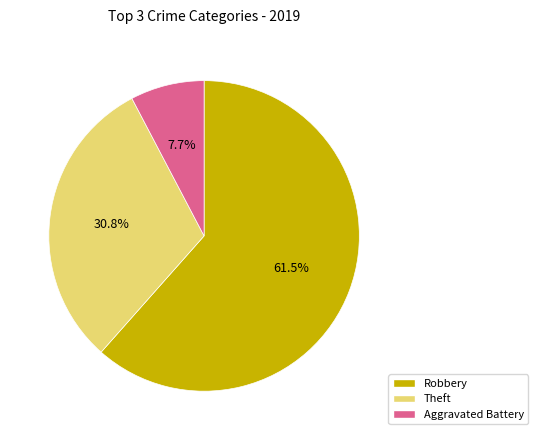

Is there any slice that represents more than half of the pie?

Yes